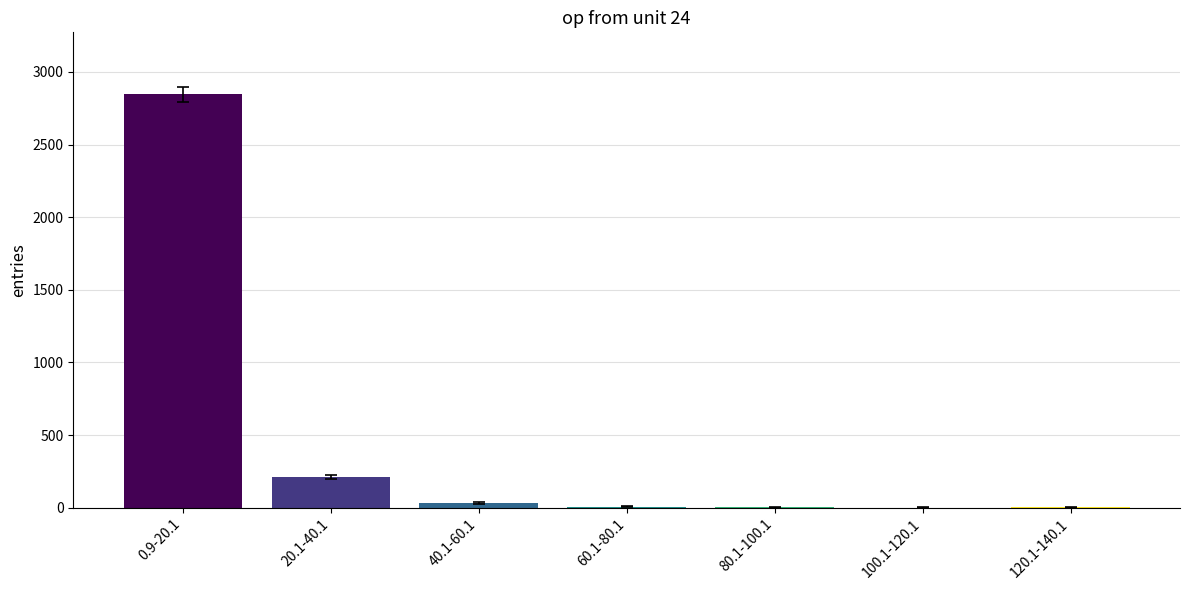

Is it true that the value at 20.1-40.1 is 211?

True